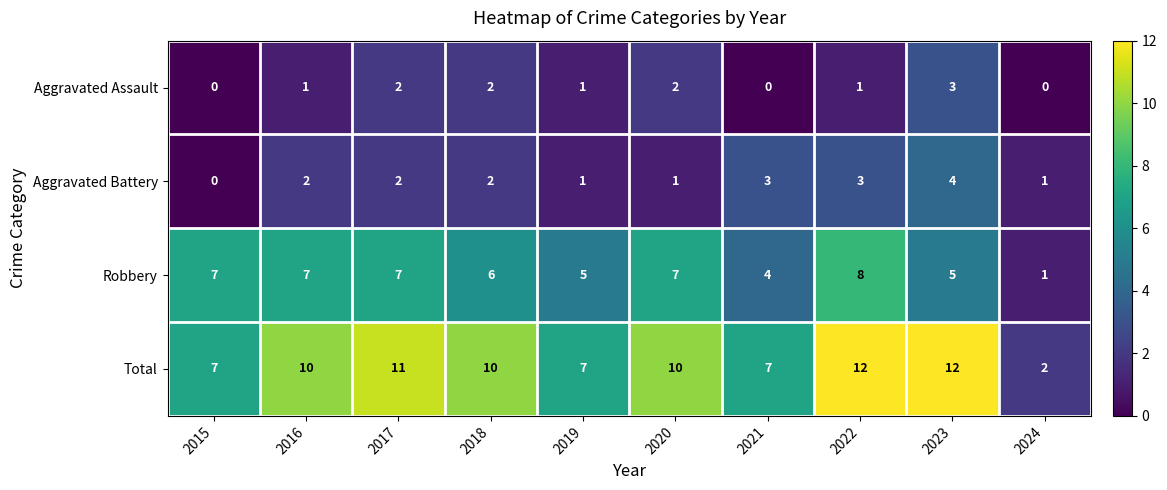

What value does the Robbery series have at 2020?

7